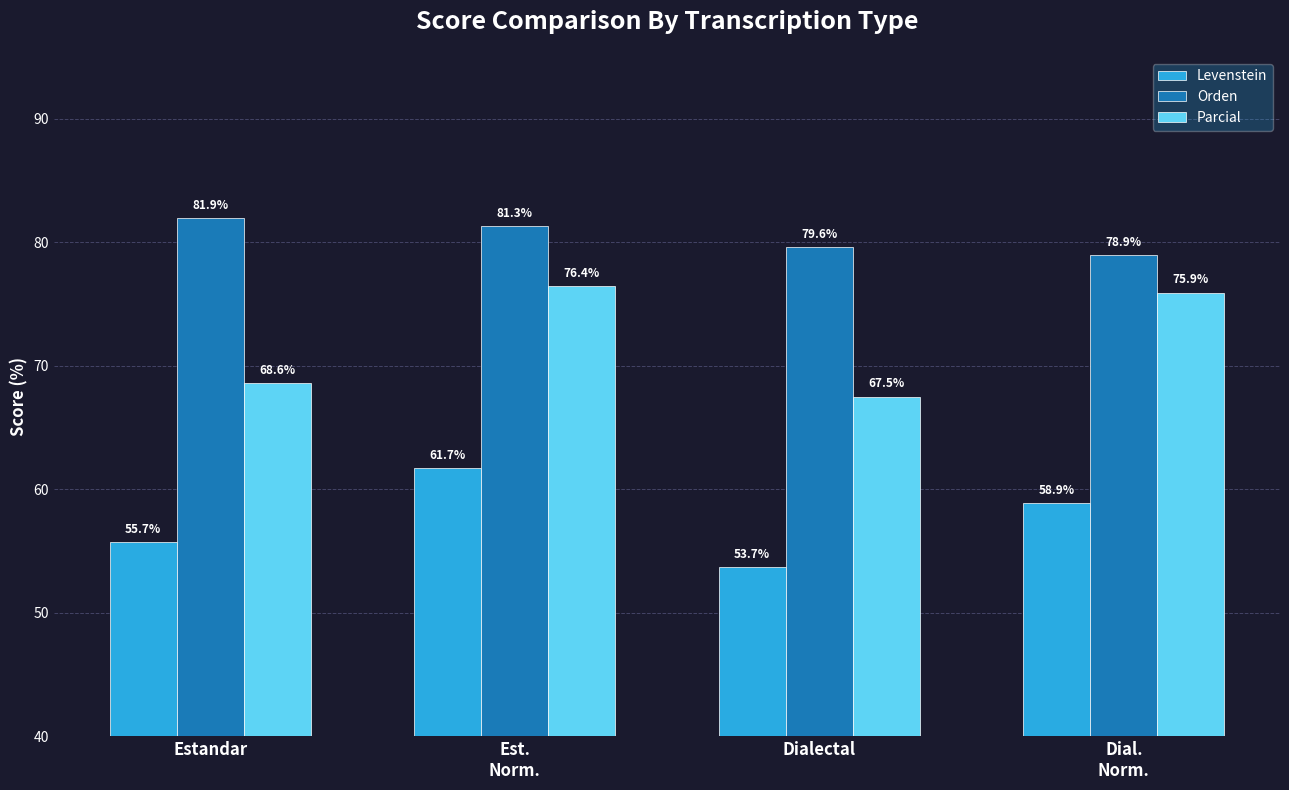

What is the label of the 2nd bar from the left?

Est.
Norm.